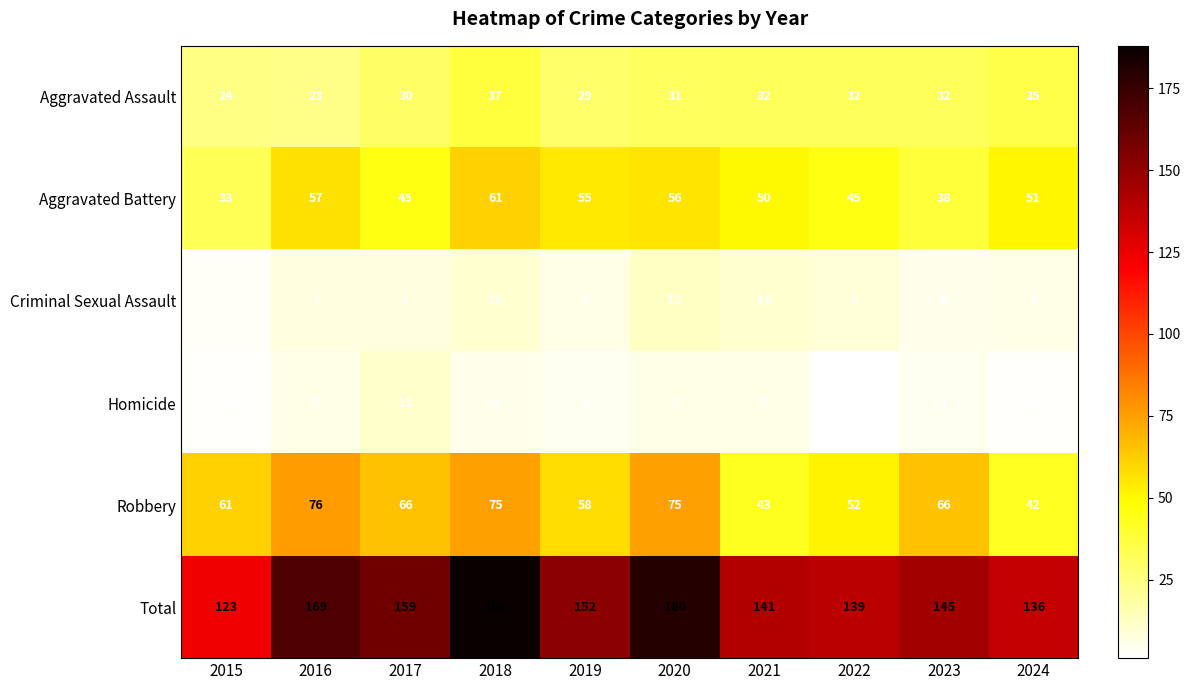

The value of Criminal Sexual Assault at 2019 is 11. True or false?

False